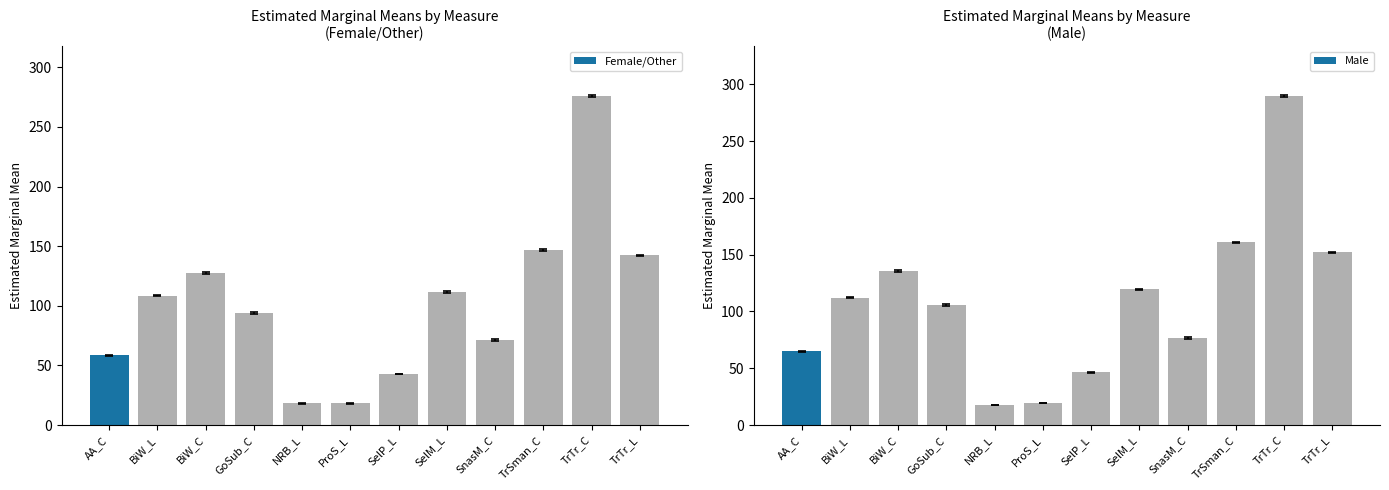

What is the sum of the Female/Other values at TrTr_L and BiW_C?

269.6